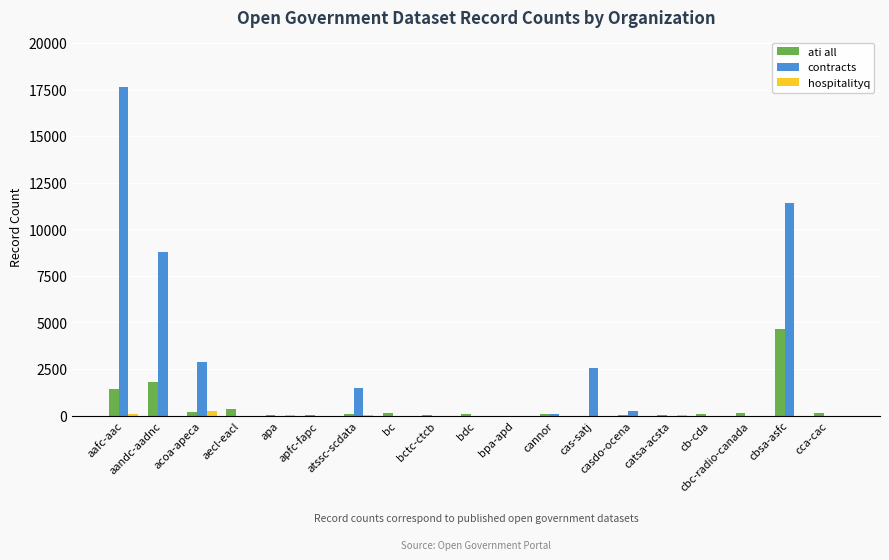

What is the greatest value displayed?

17669